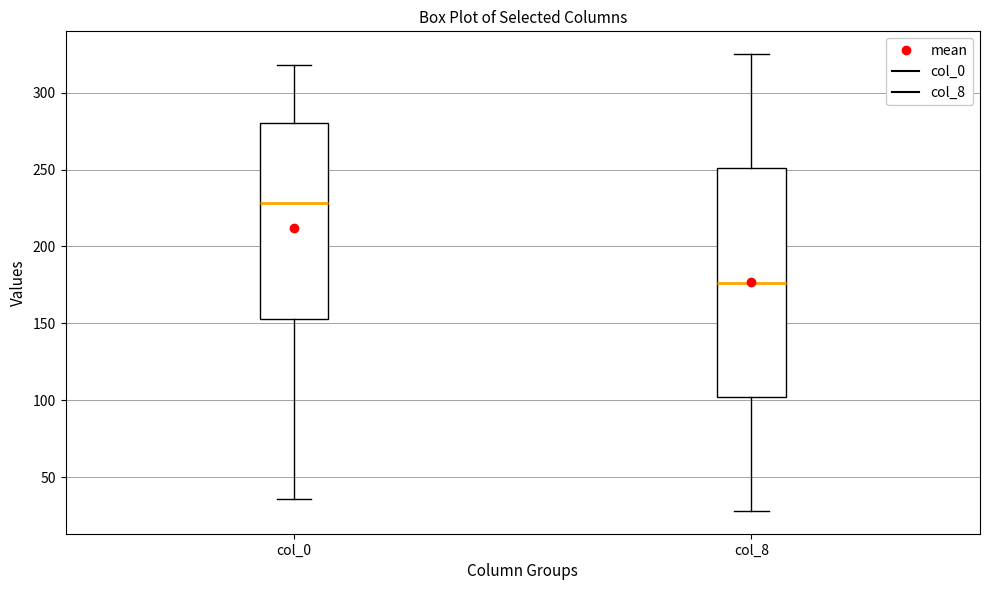

Which box's median line is the highest?

col_0